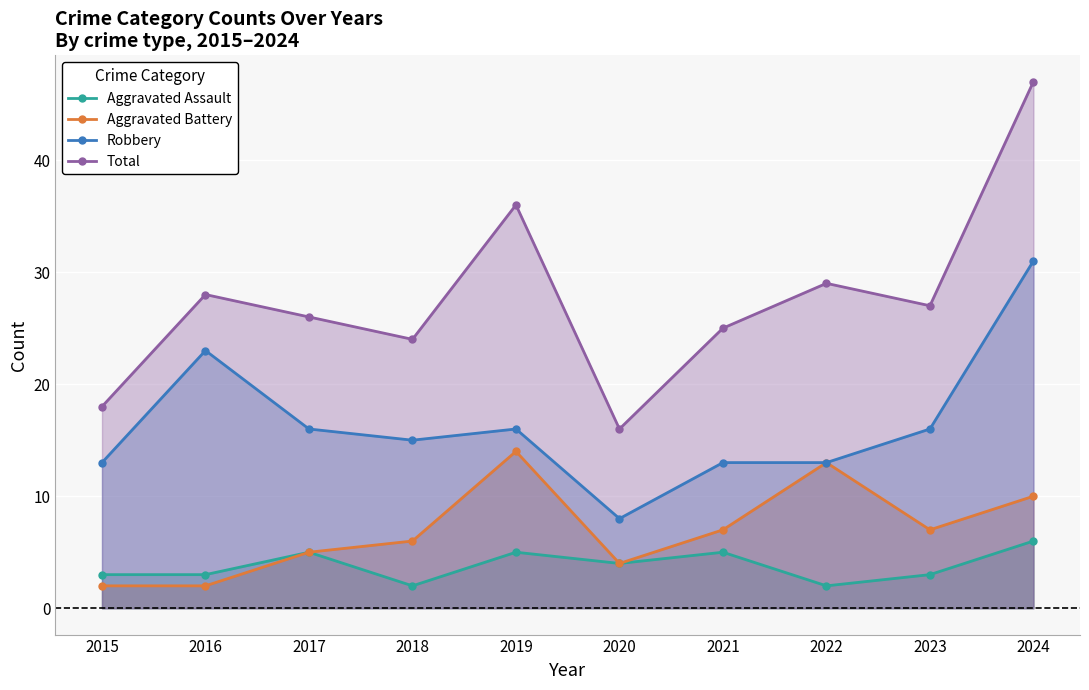

At 2016, list the series in order from largest to smallest.

Total, Robbery, Aggravated Assault, Aggravated Battery